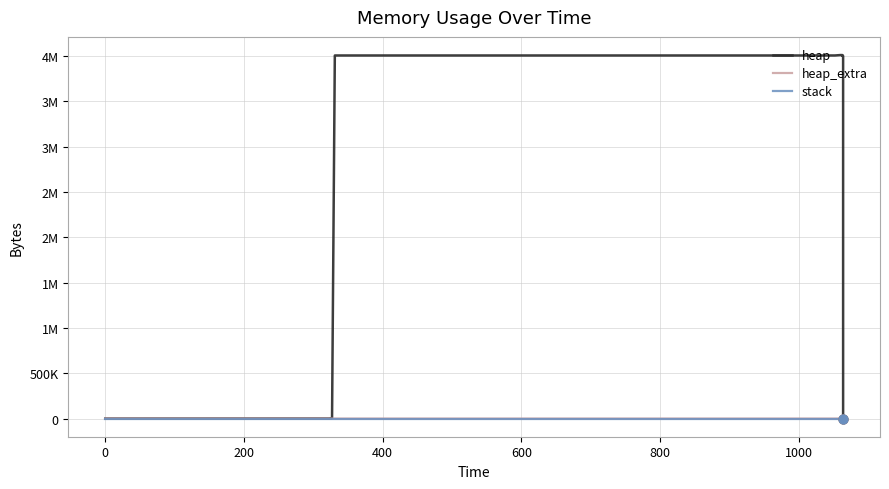

Which series has the largest total across all categories?

heap